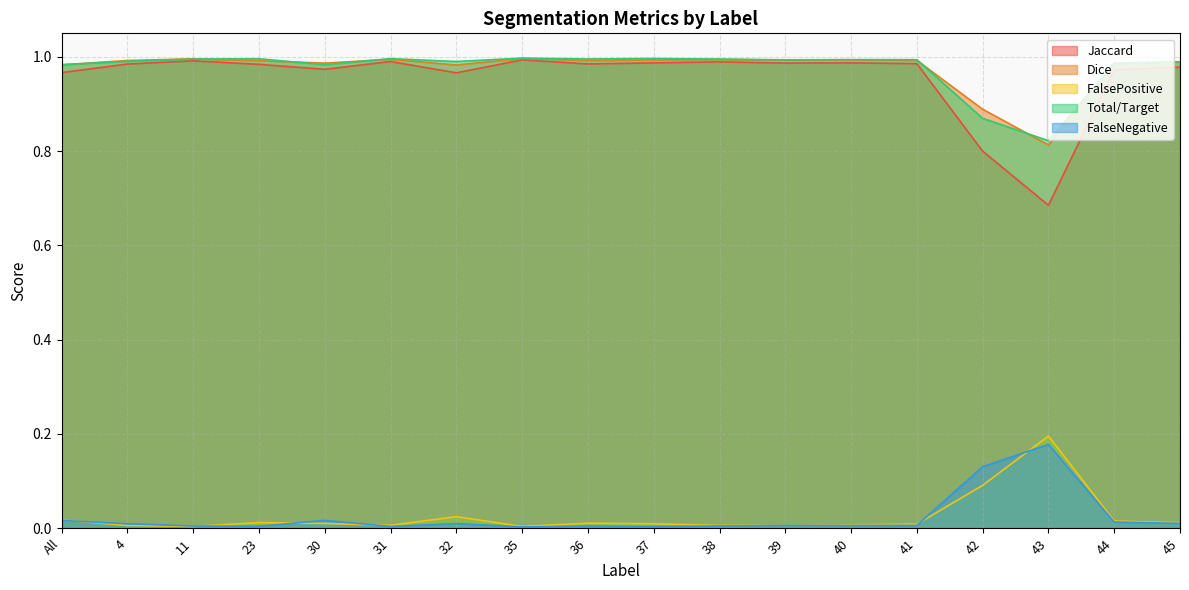

Which series changed the most between 11 and 30?

Jaccard